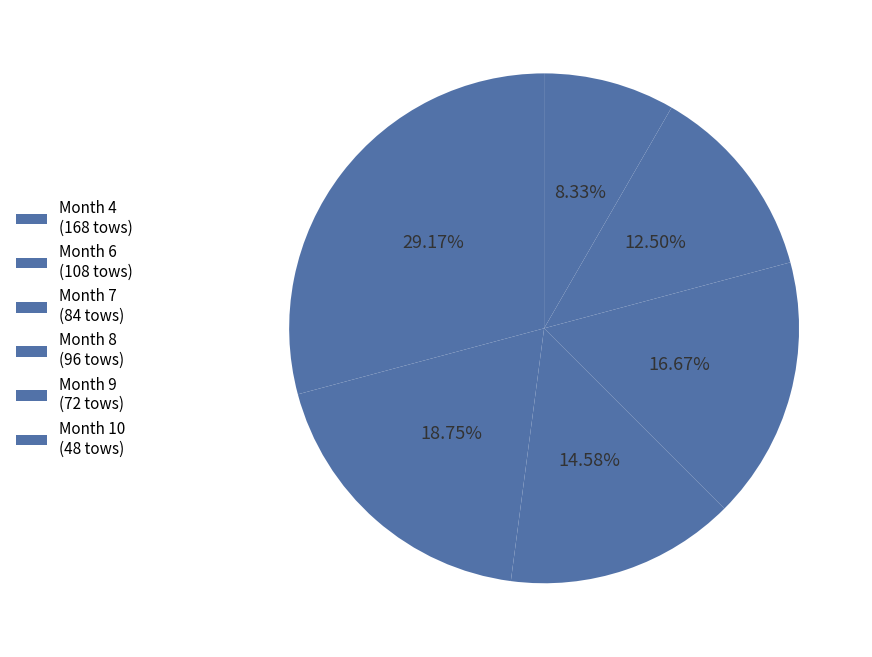

How many segments does this pie chart have?

6